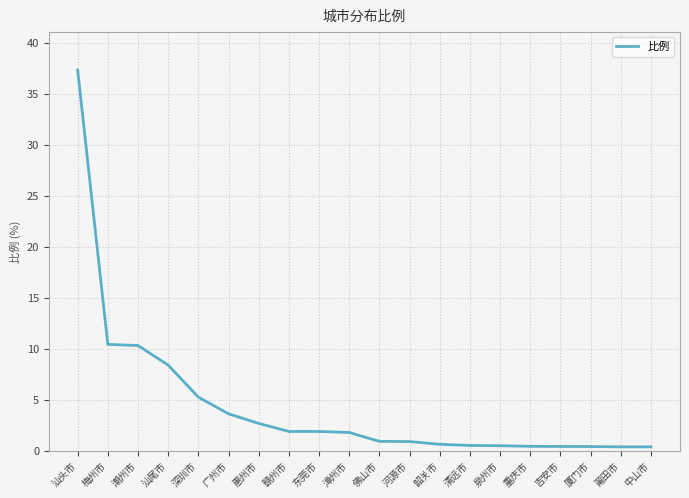

What is the difference between the values at 赣州市 and 河源市?

1.0